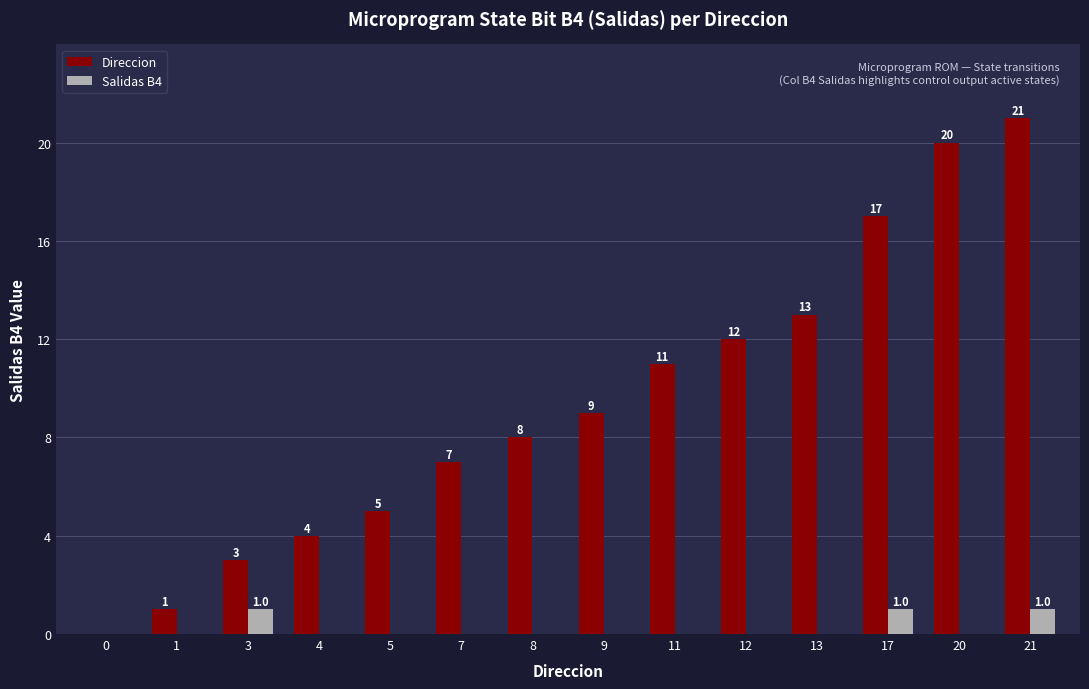

What is the average value of the Direccion series?

9